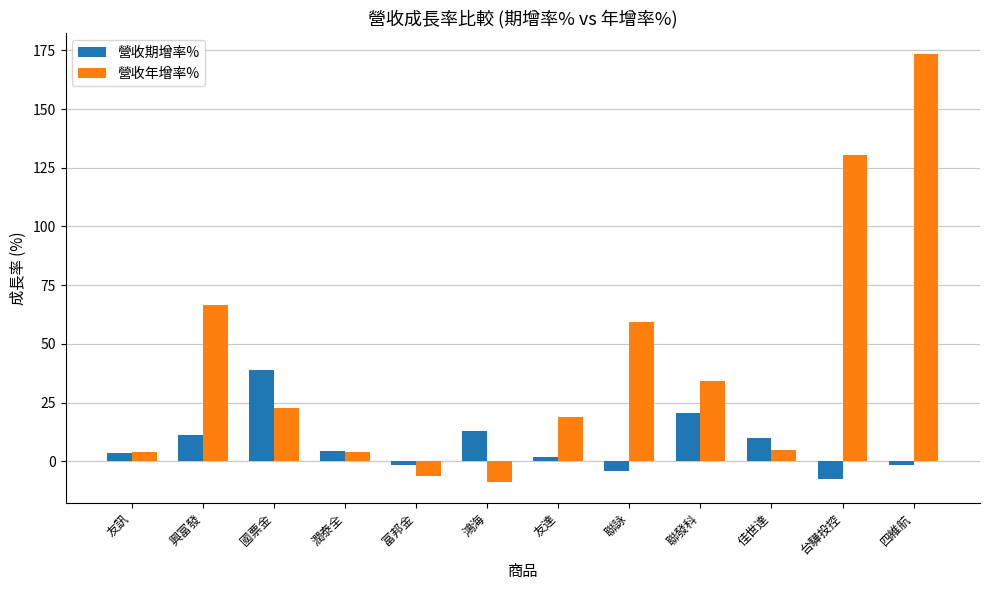

What is the label of the 12th bar from the right?

友訊